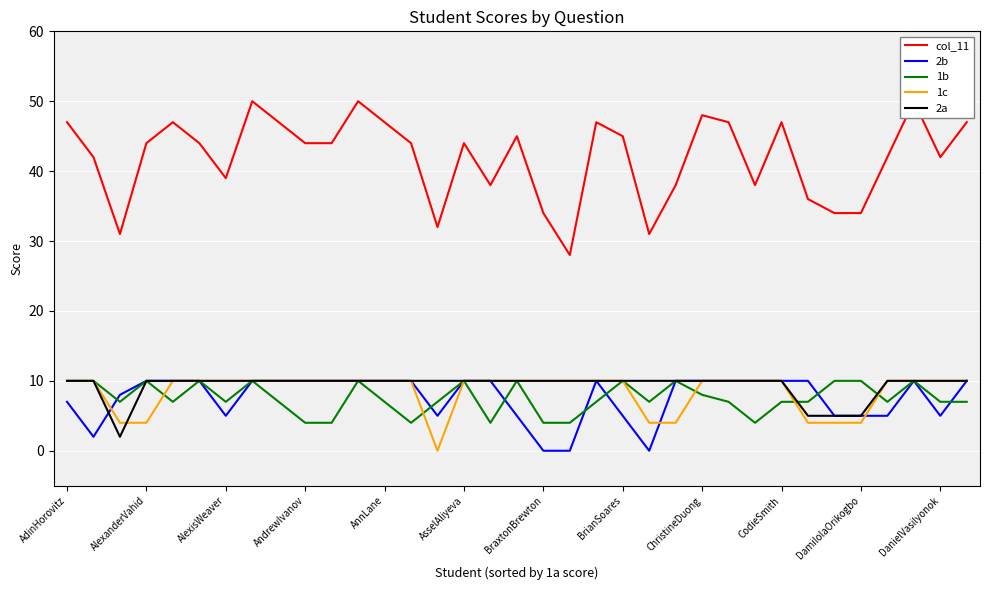

What is the maximum value for 1b?

10